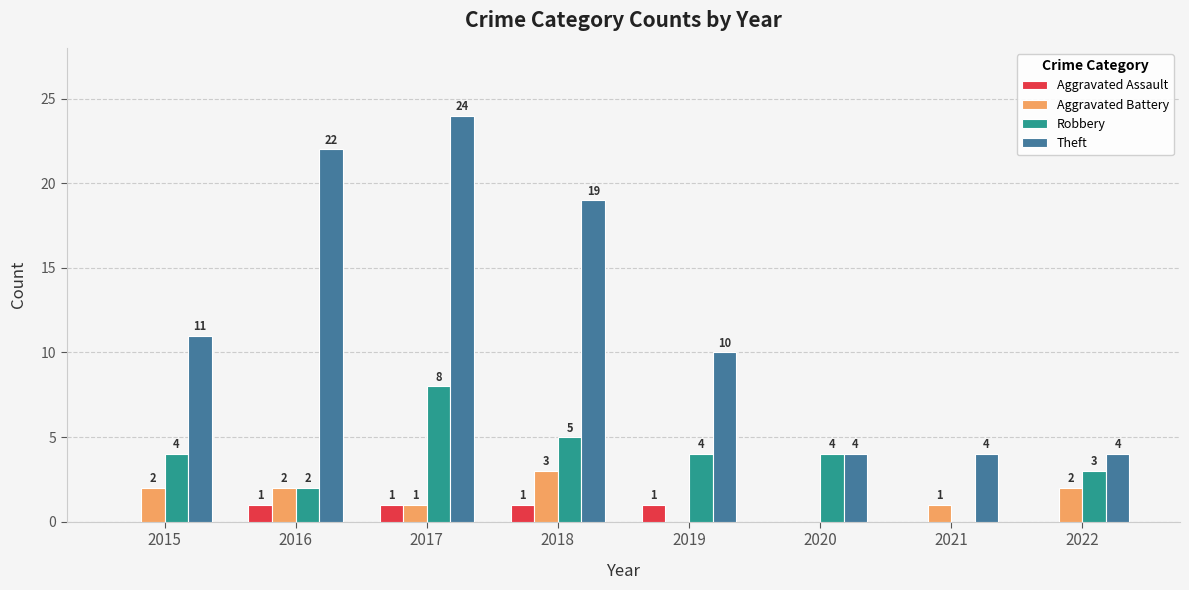

The value of Theft at 2016 is 22. True or false?

True